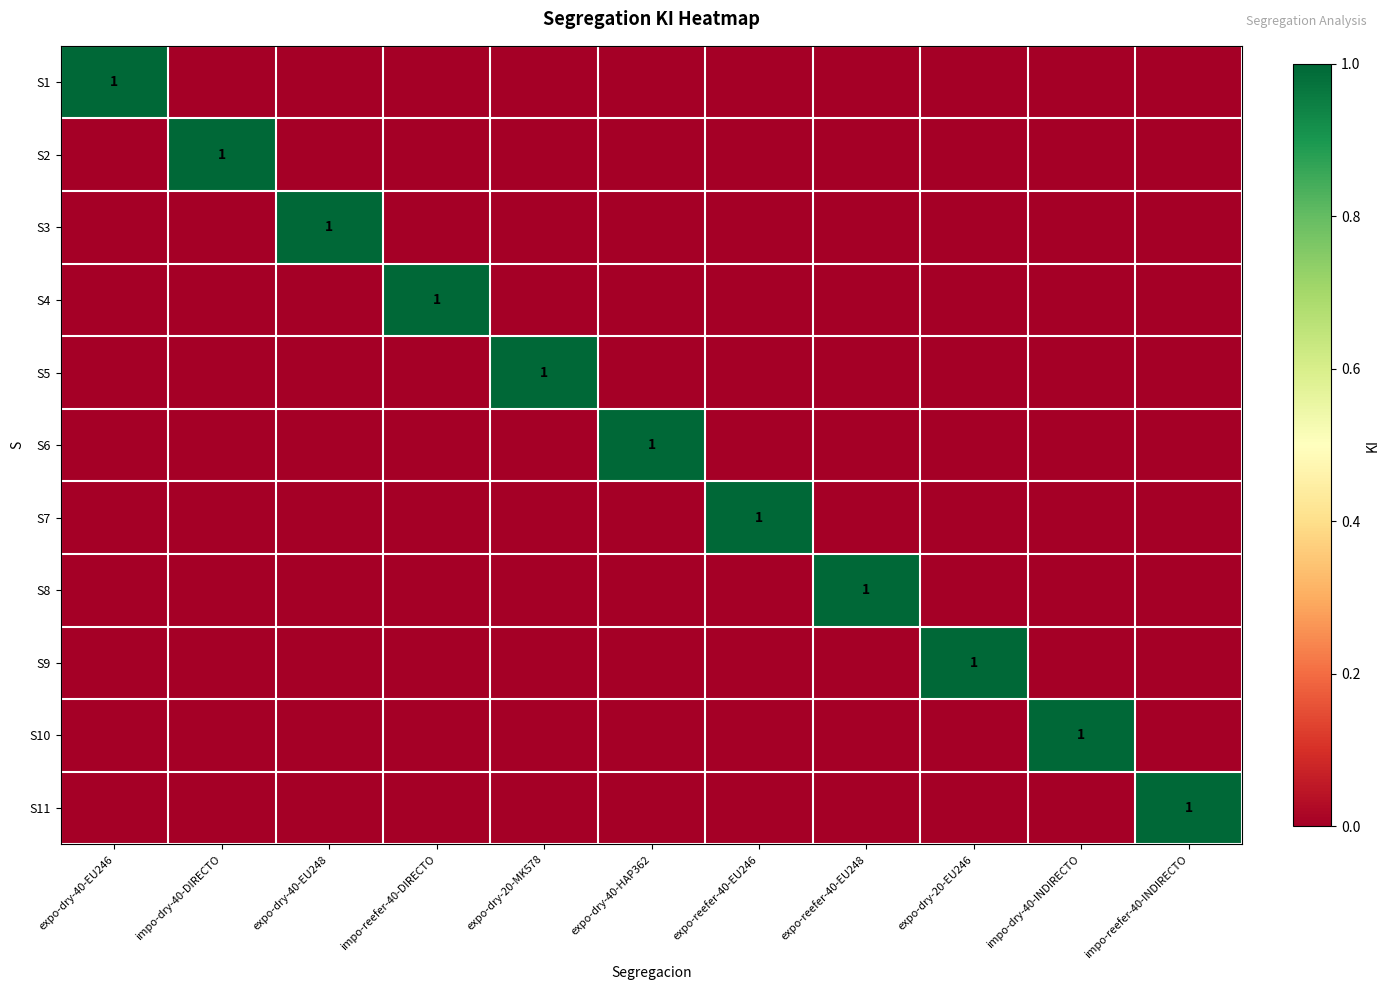

What is the difference between the maximum and second lowest values in the S8 series?

1